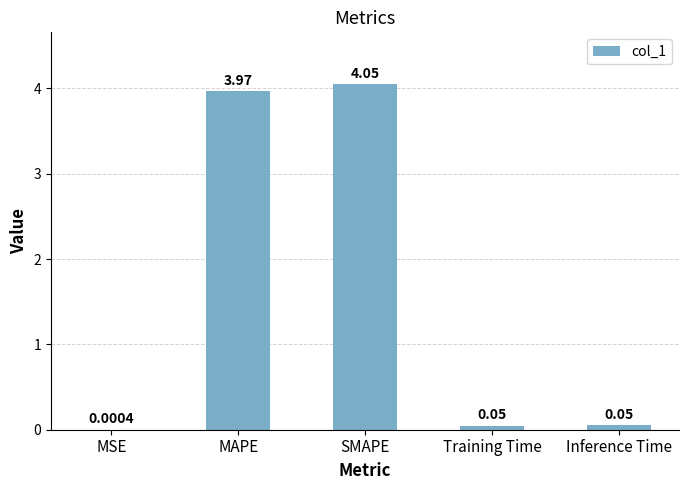

Where is the data nearest to the value 2?

Inference Time